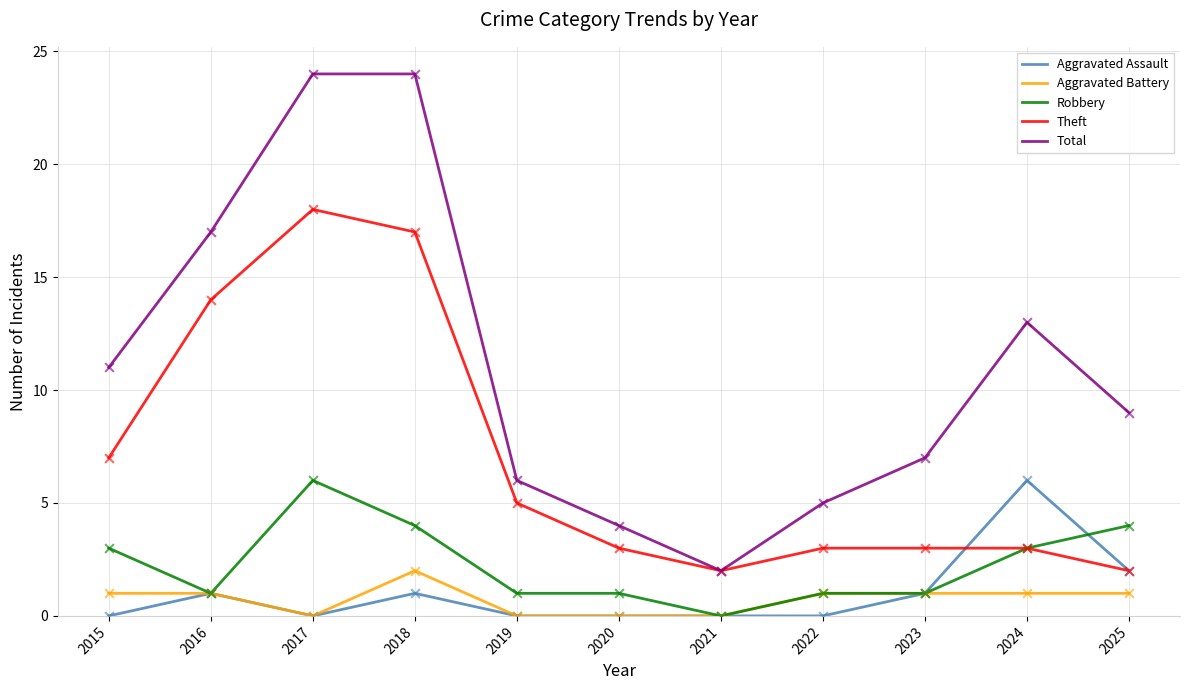

What is the spread (max minus min) of values at 2023?

6